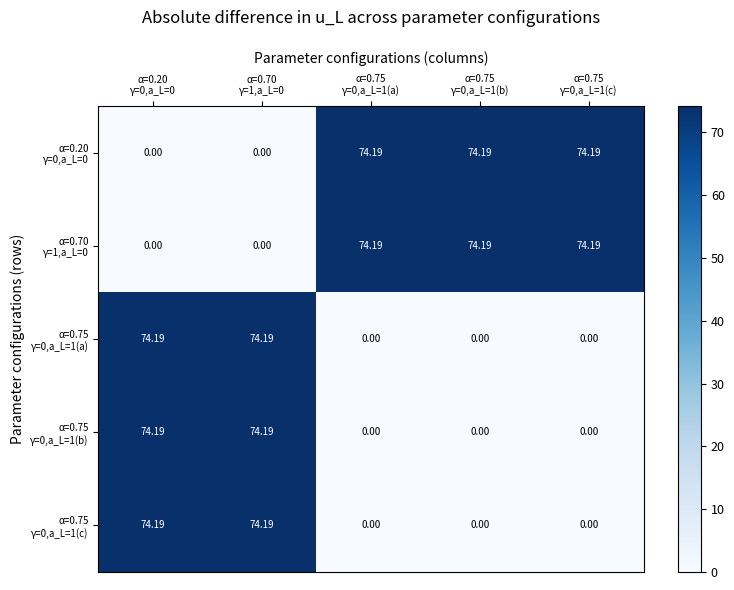

How many series are shown in this chart?

5